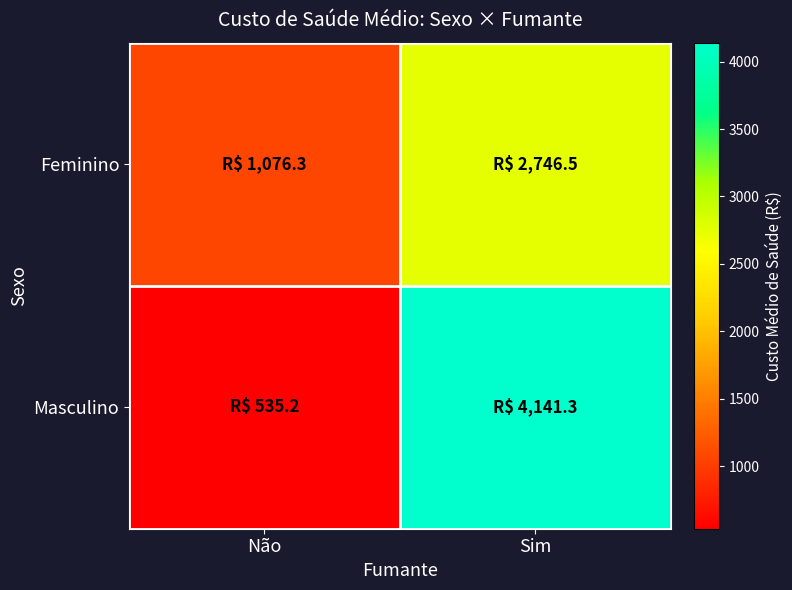

Which has a higher value, Sim or Não?

Sim